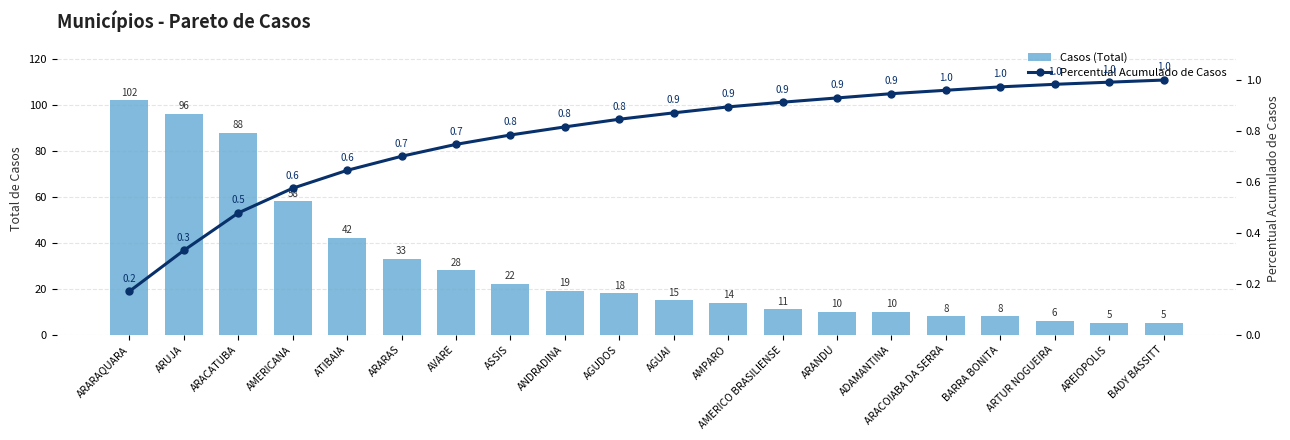

Which series has the largest total across all categories?

Casos (Total)